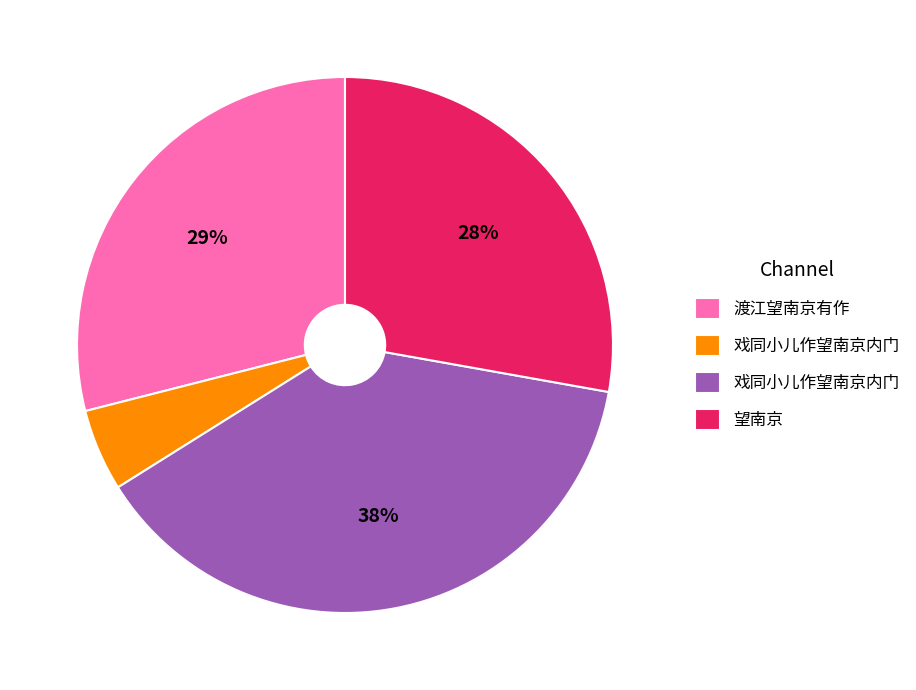

Is there any slice that represents more than half of the pie?

No